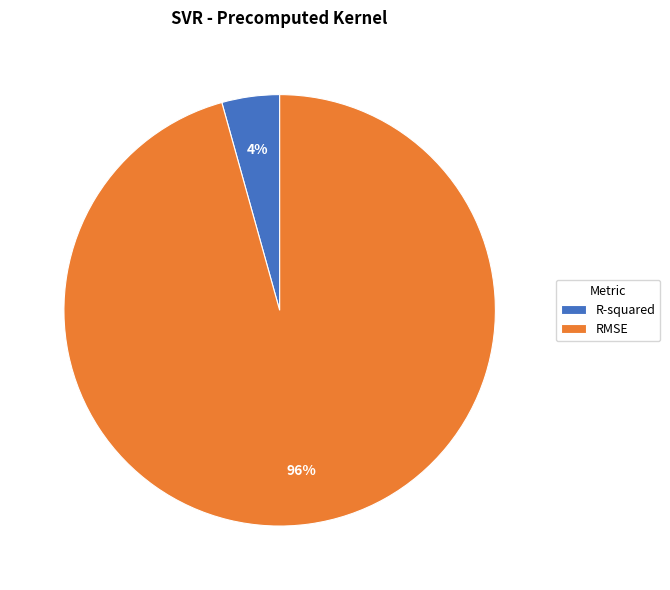

To the nearest percent, what is the combined percentage of R-squared and RMSE?

100%